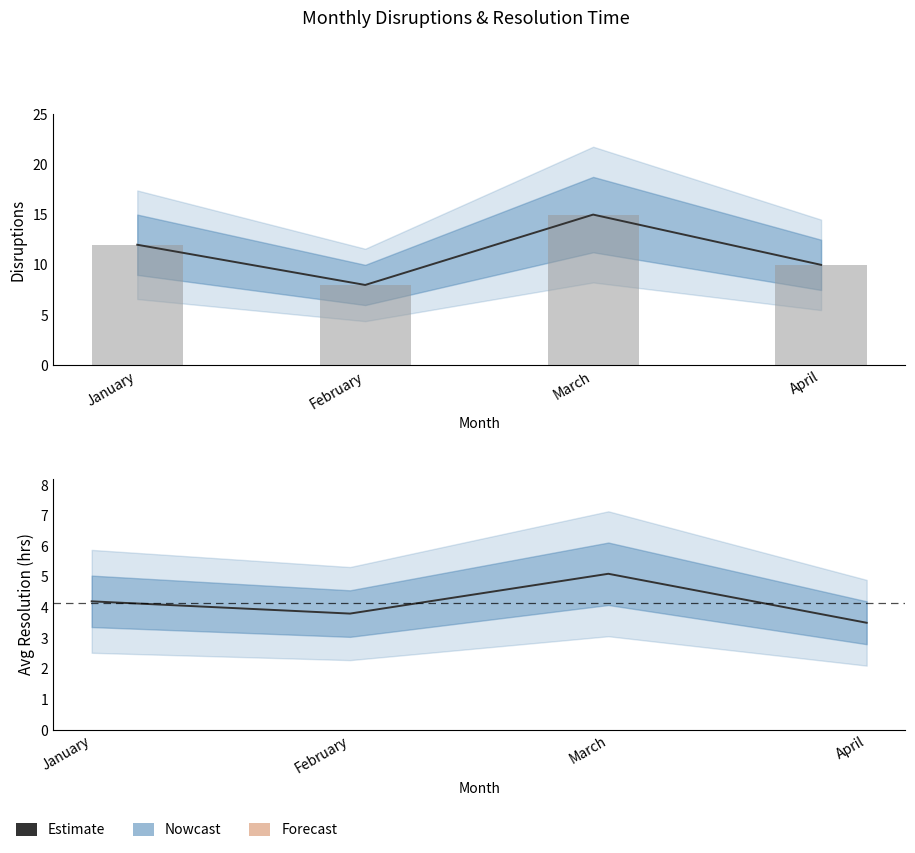

Which category has the highest value across all series?

March